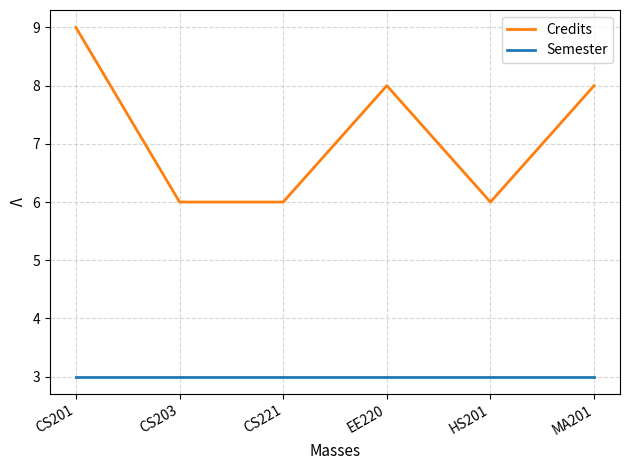

True or false: Credits and Semester intersect in this chart.

False